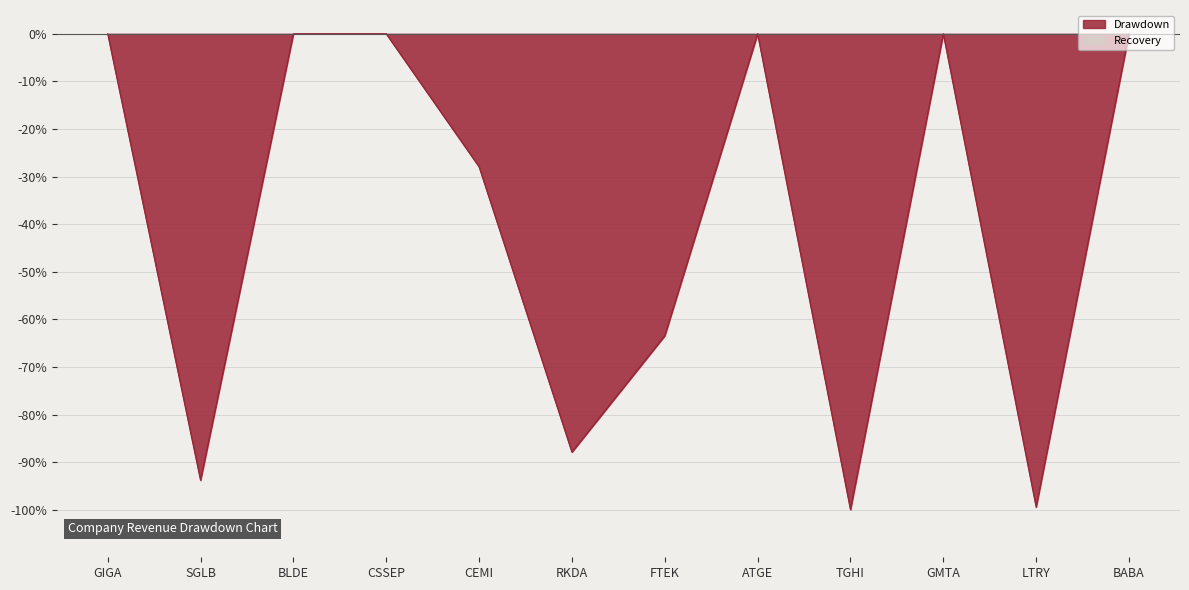

What is the sum of the values at CEMI and TGHI?

-1.3